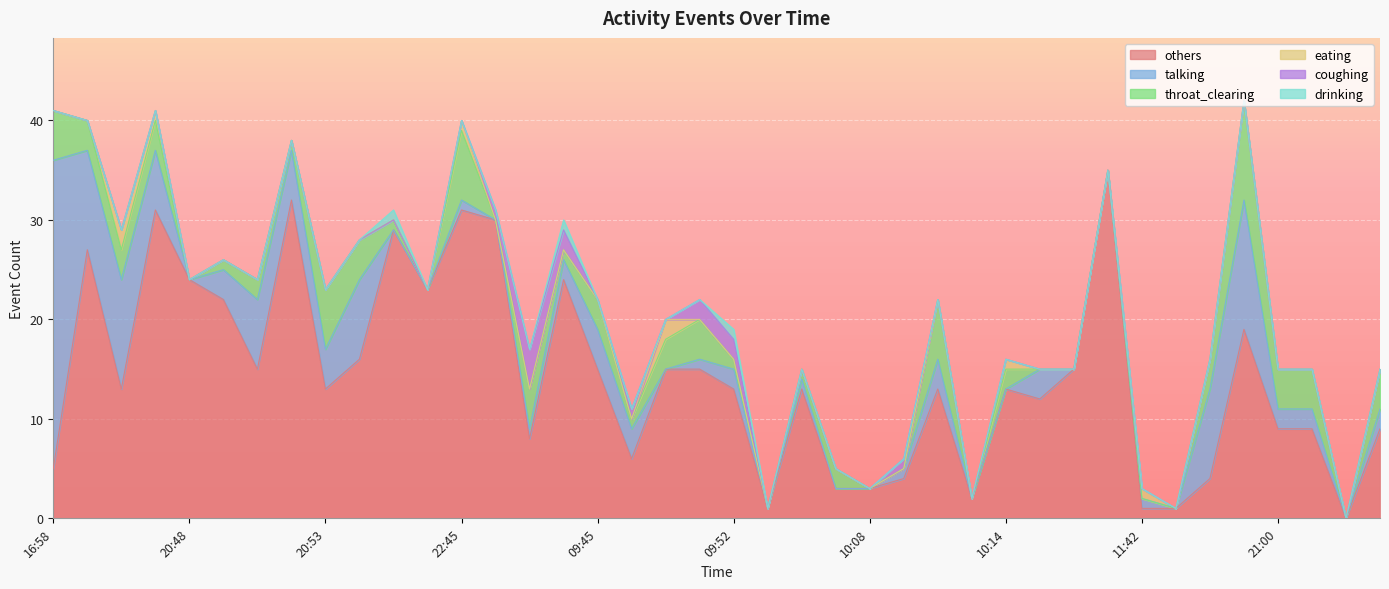

Is the value of throat_clearing at 11:42 greater than the value of eating at 09:47?

No